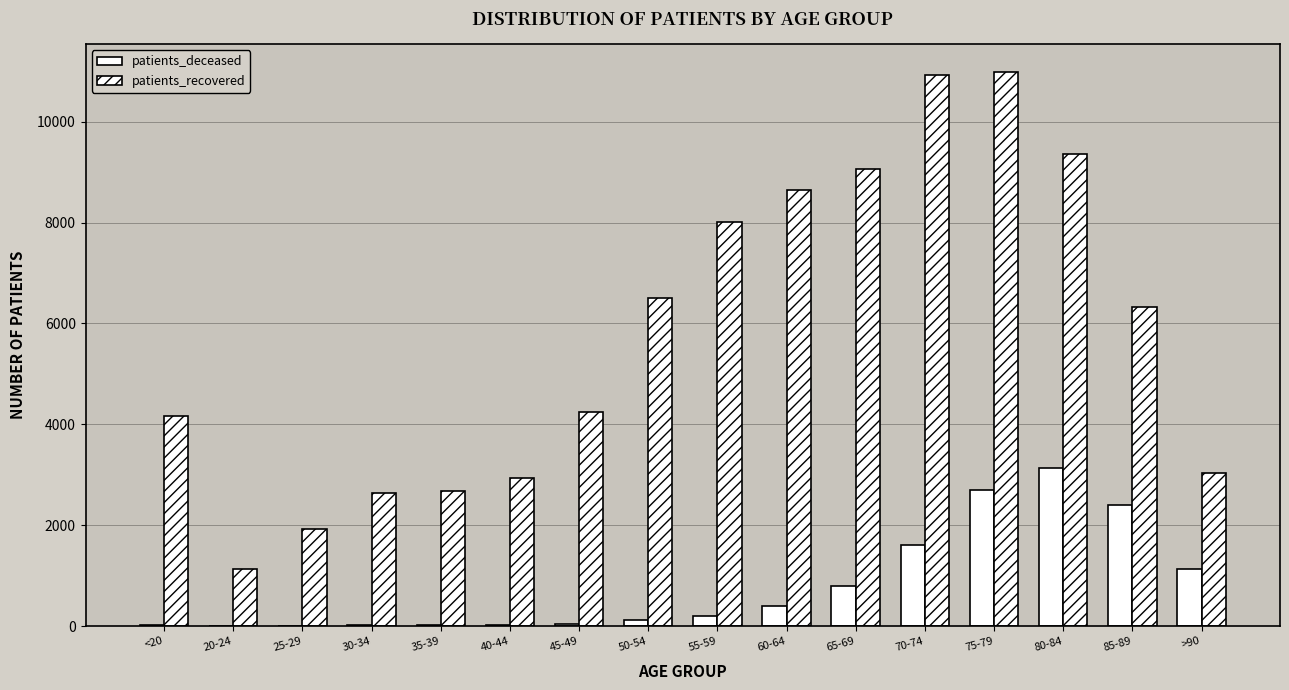

Does the chart contain stacked bars?

No